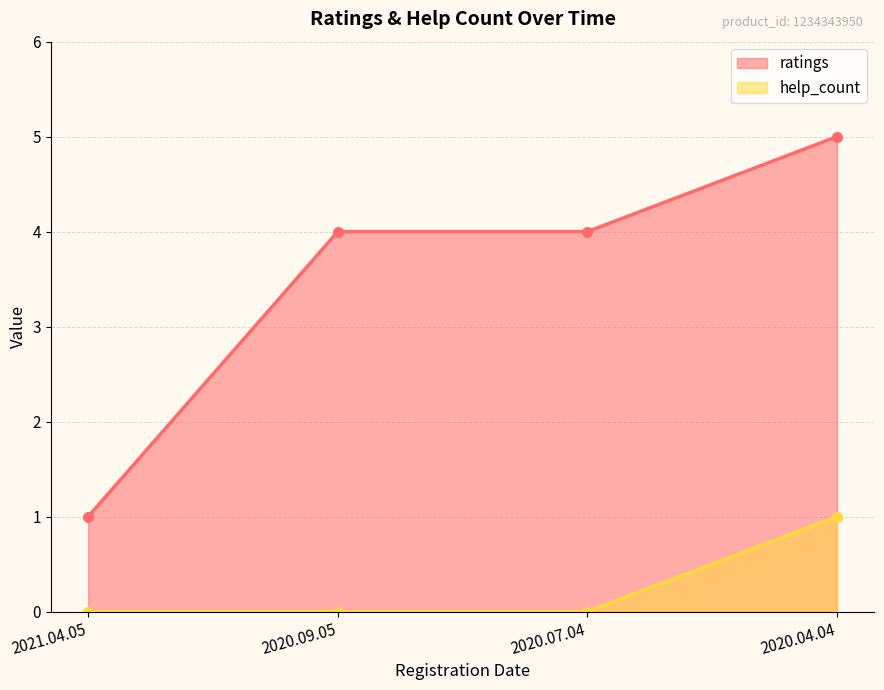

What is the maximum value shown in the chart?

5